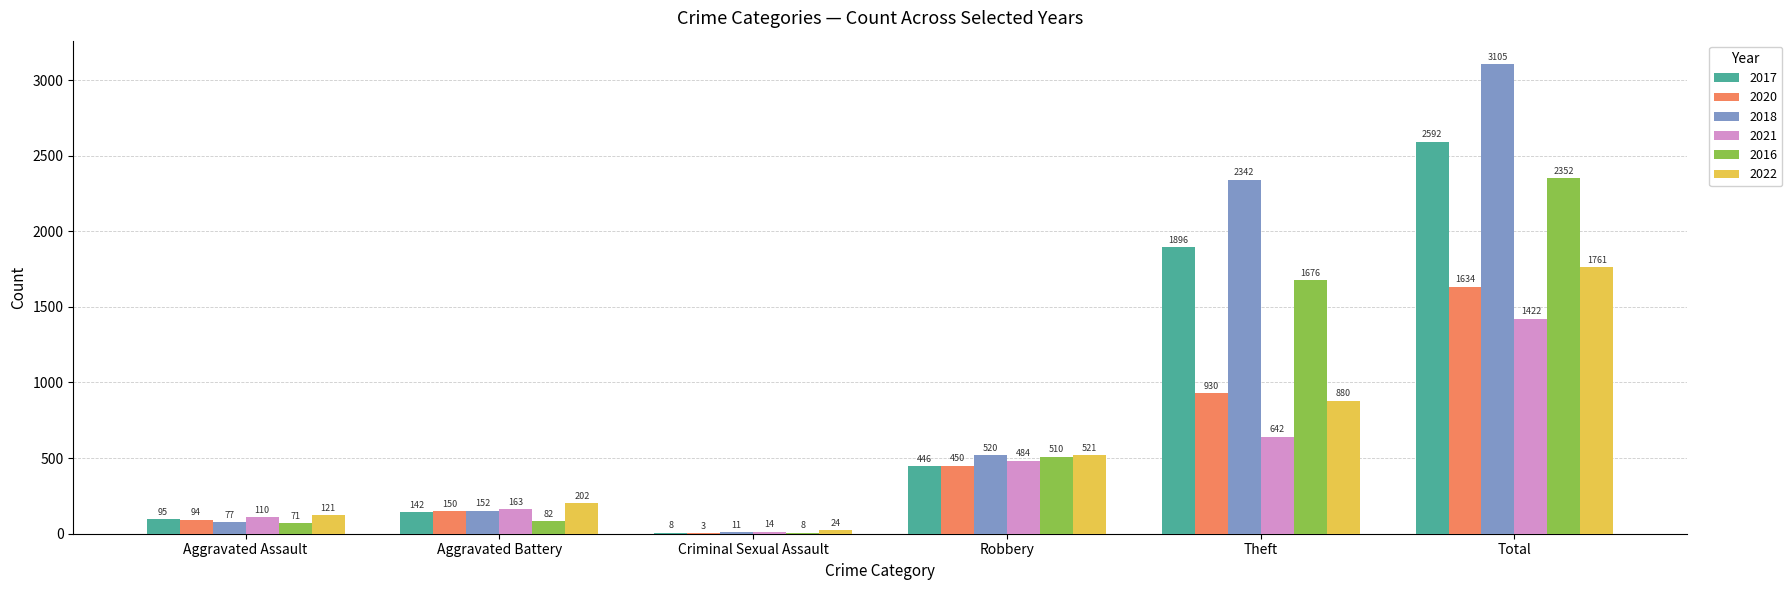

What is the total value across all series at Aggravated Battery?

891